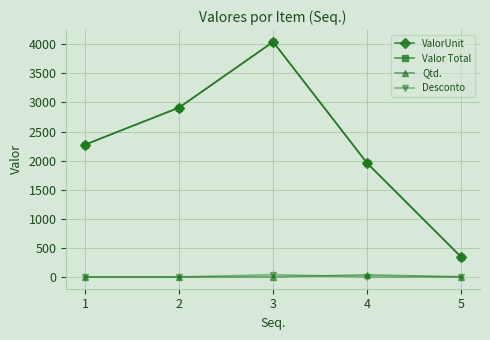

List the labels in order of ValorUnit value, smallest first.

5, 4, 1, 2, 3